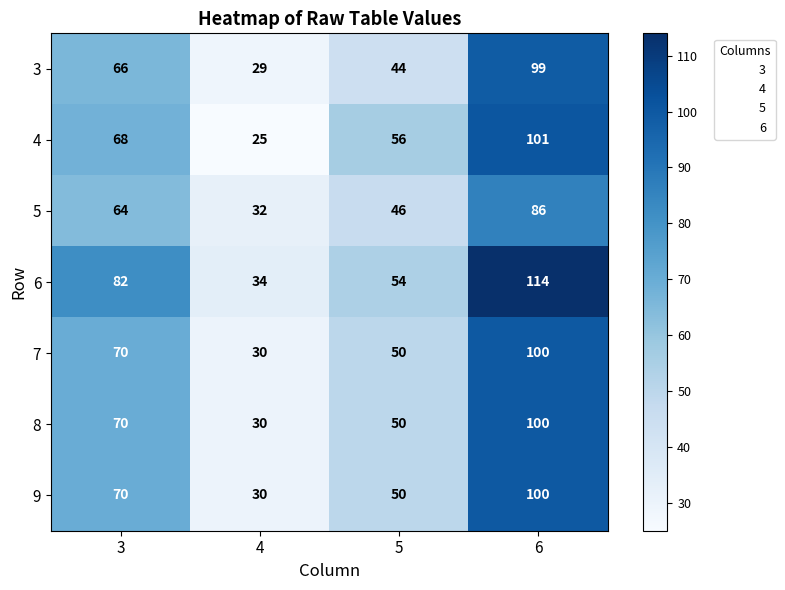

At which label does 7 reach its peak?

6